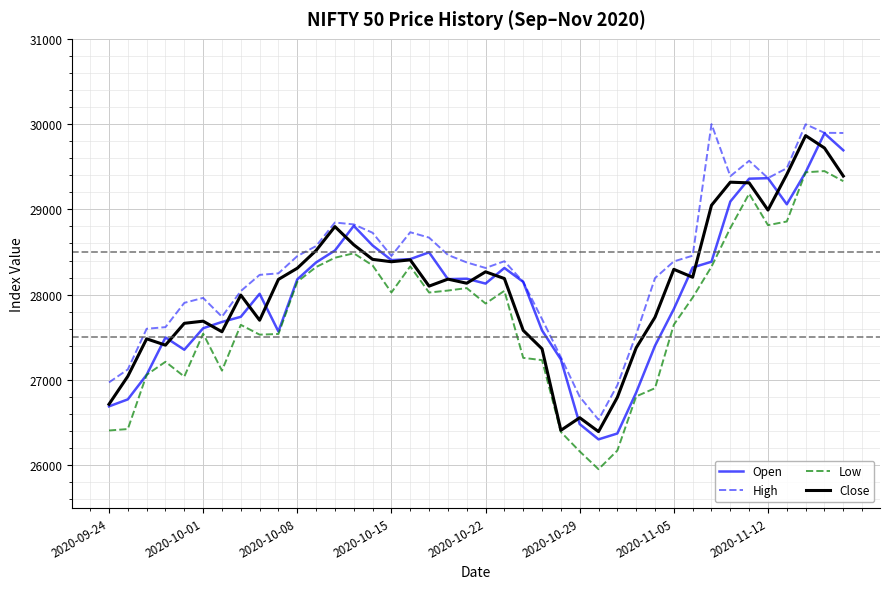

What is the maximum value shown in the chart?

30000